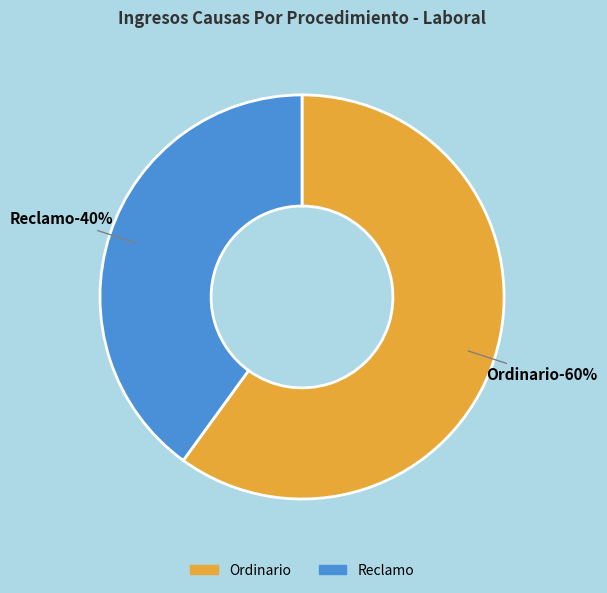

What is the largest slice in the pie chart?

Ordinario